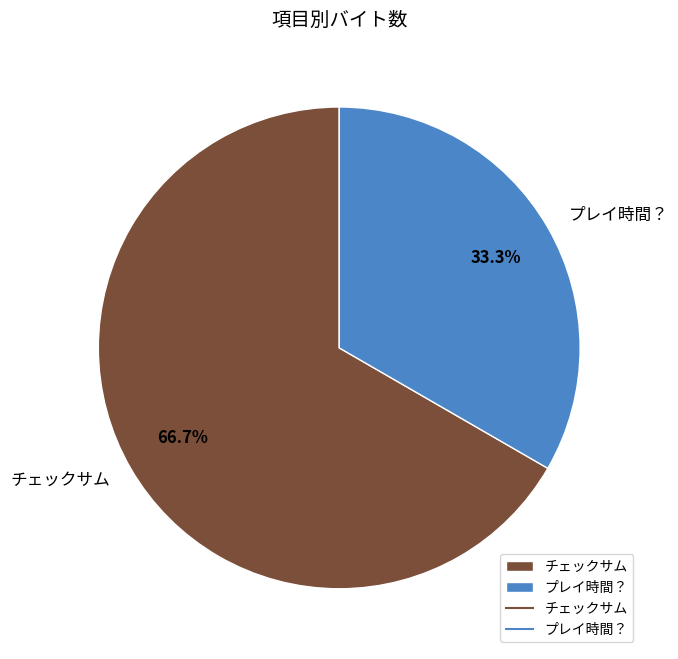

Which has a higher value, チェックサム or プレイ時間？?

チェックサム